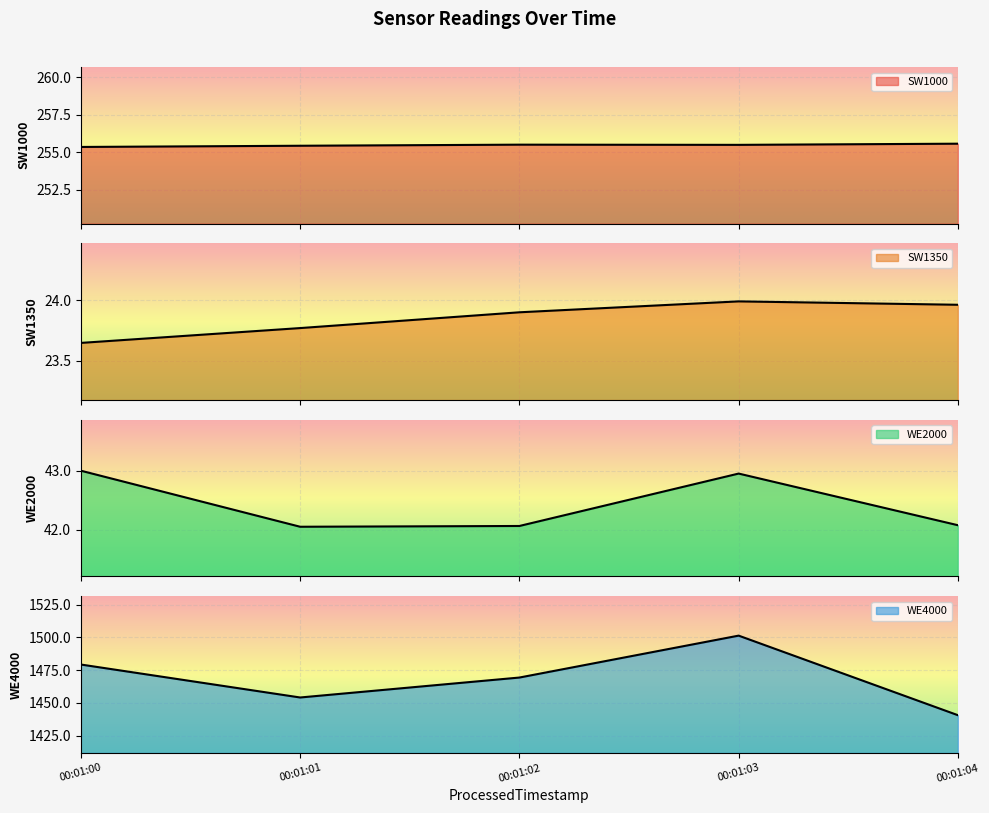

Reading left to right, extract all data points from this chart.

SW1000: 255.4	255.4	255.5	255.5	255.6
SW1350: 23.6	23.8	23.9	24.0	24.0
WE2000: 43.0	42.0	42.1	42.9	42.1
WE4000: 1479.3	1454.1	1469.4	1501.4	1440.6